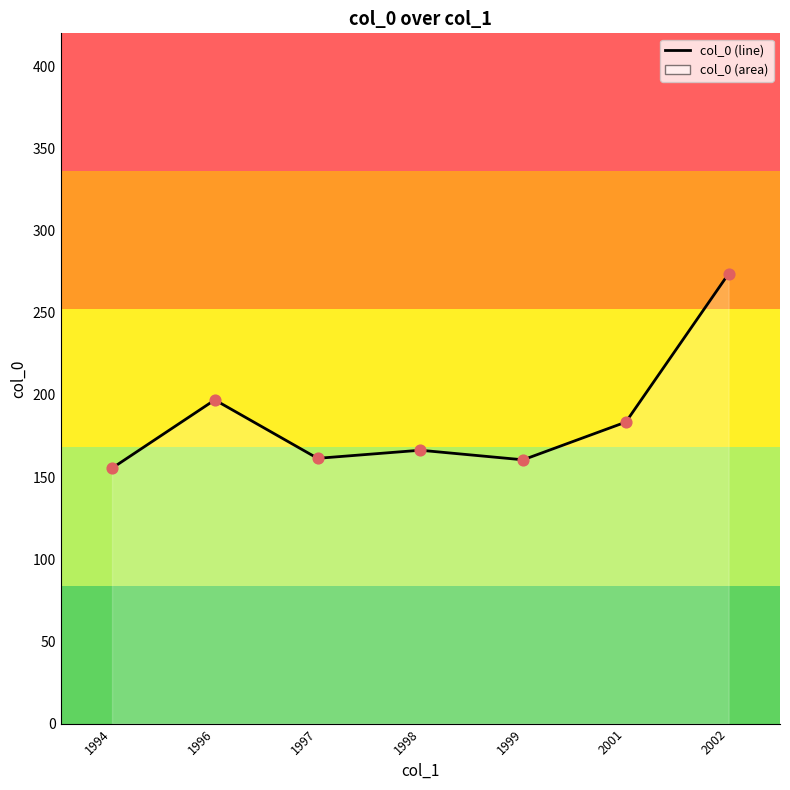

What is the change in value from 1998 to 2001?

+17.1